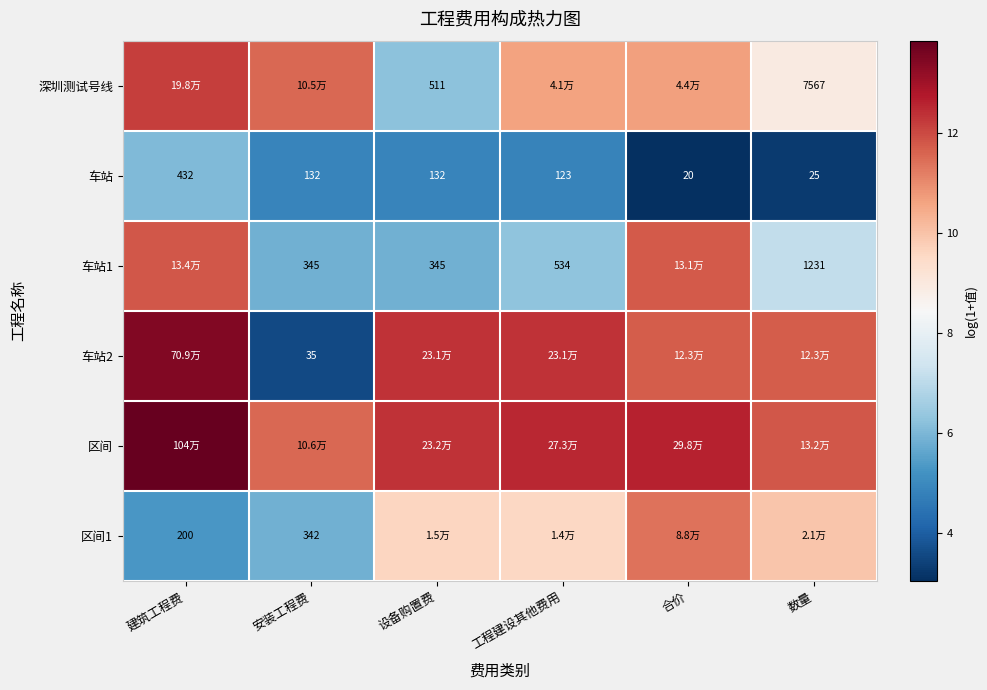

Read the 区间 value at 工程建设其他费用.

12.5